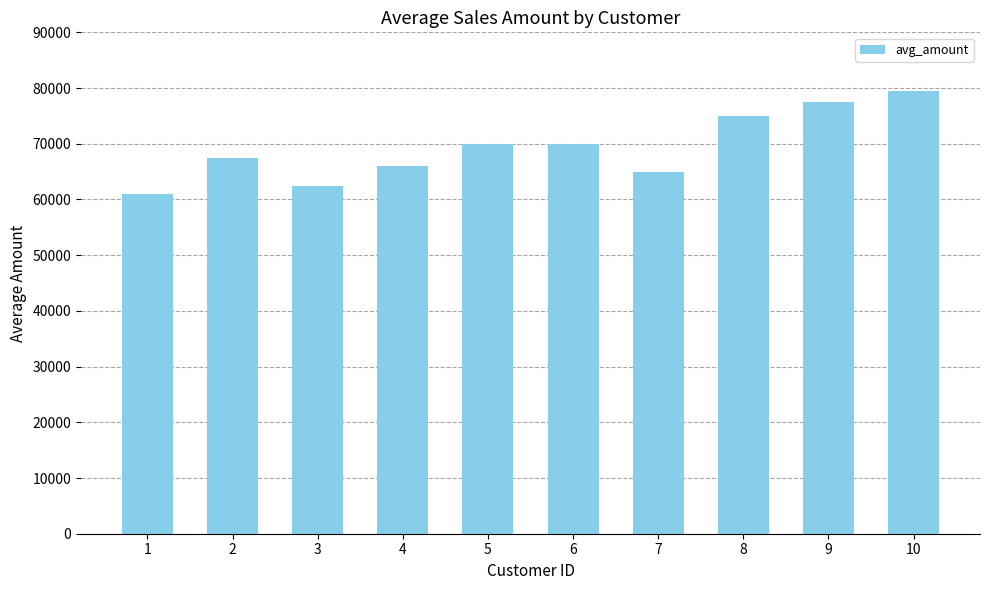

Read the value at 1.

61000